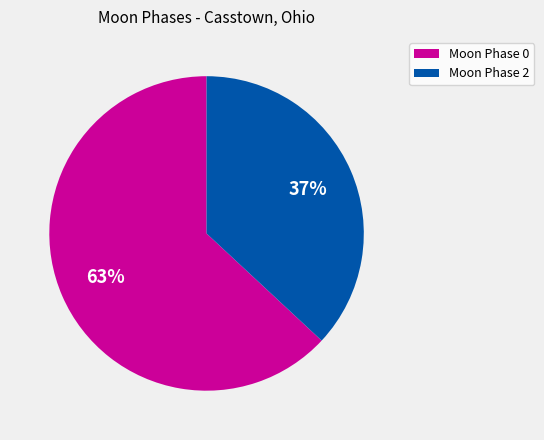

To the nearest percent, what is the difference between the largest and smallest slice percentages?

26%